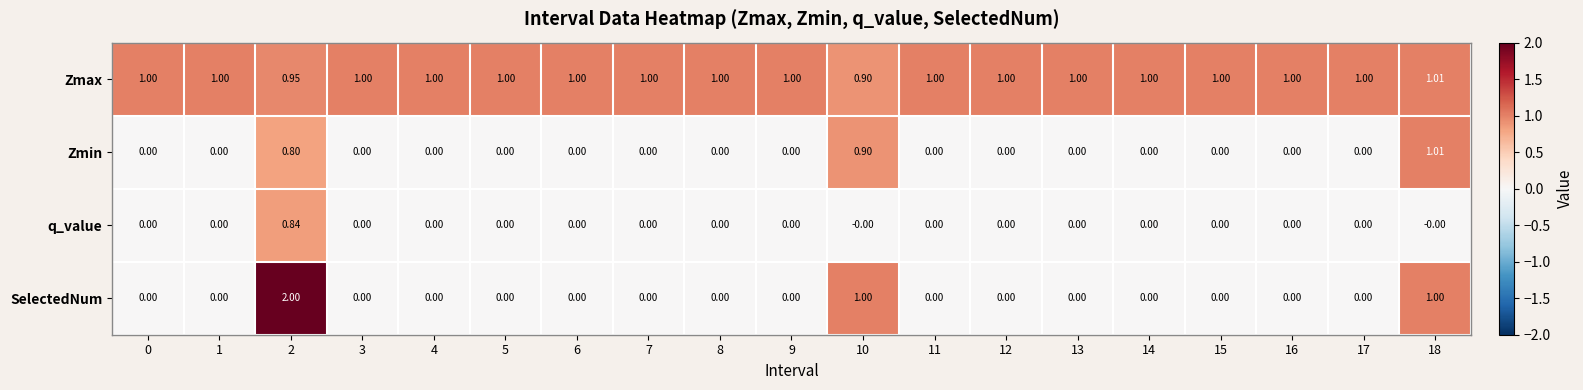

Which series has the widest spread of values?

SelectedNum